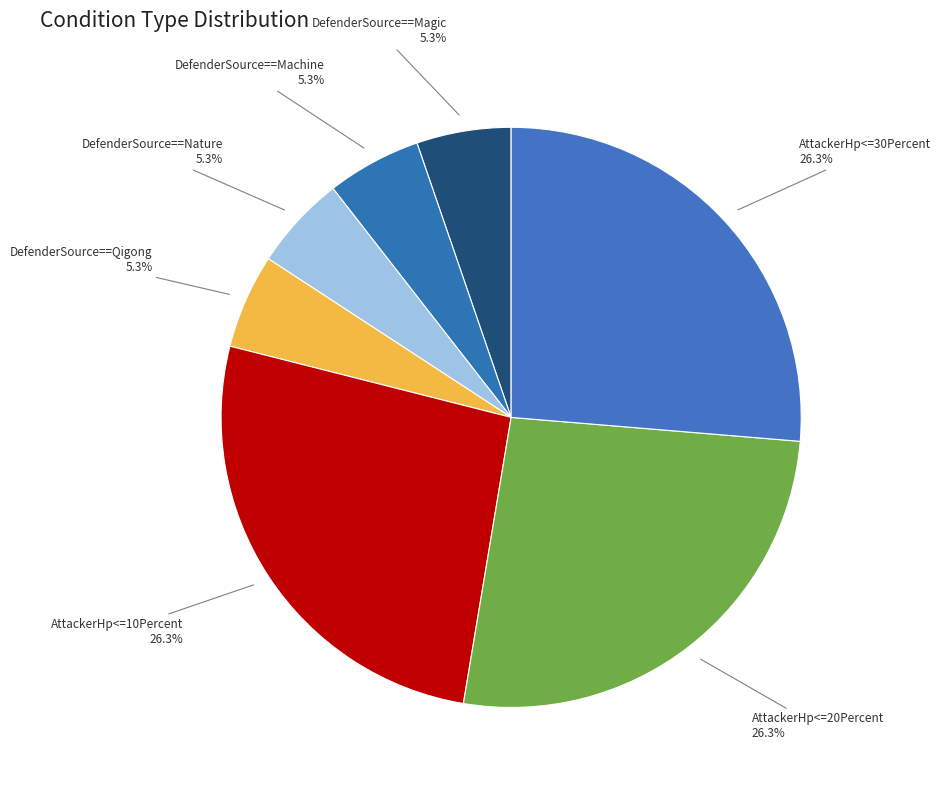

How much of the chart is everything except DefenderSource==Magic?

94.7%